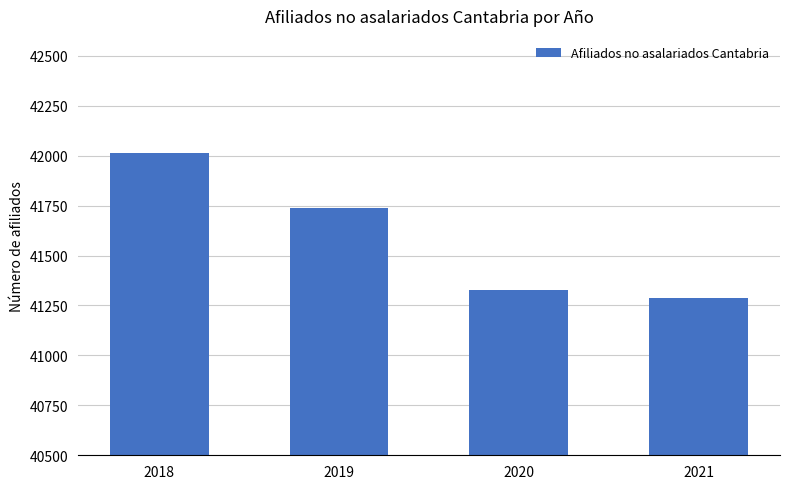

Reading right to left, list all the values displayed in this chart.

2021=41289	2020=41328	2019=41737	2018=42015